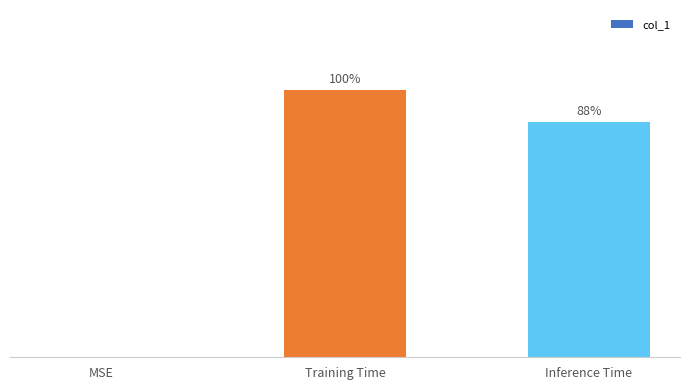

The value at Inference Time is 0.0. True or false?

False